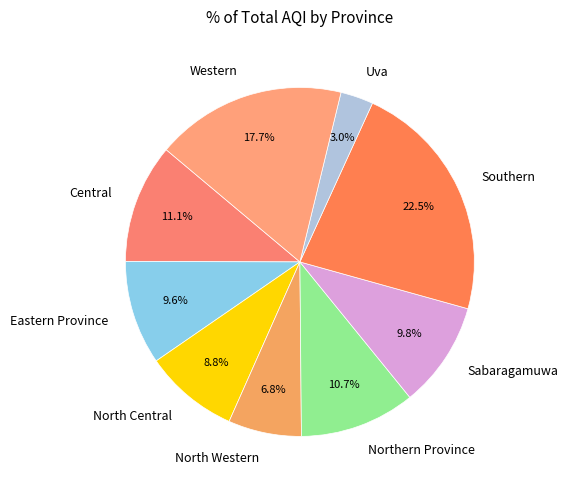

Is there any slice that represents more than half of the pie?

No